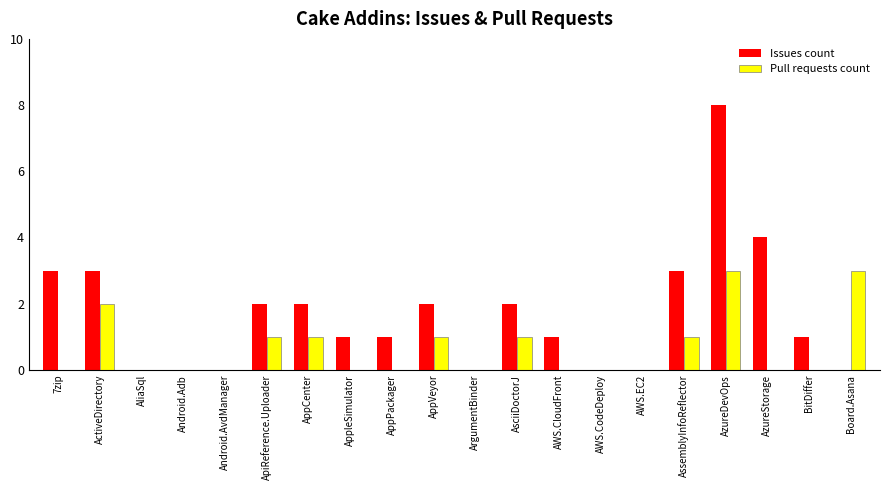

Which category has the highest value across all series?

AzureDevOps